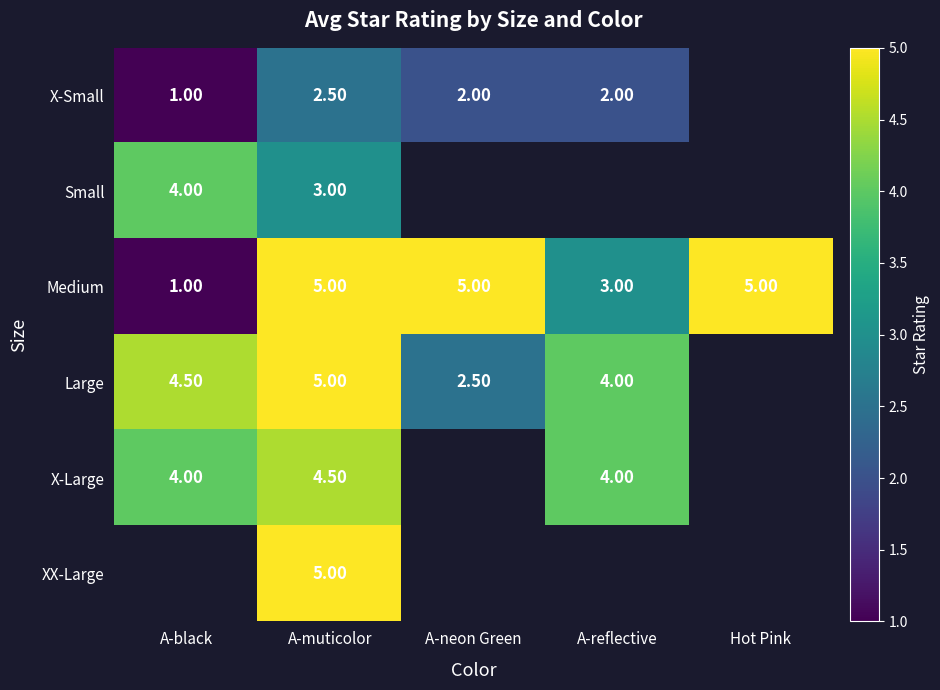

How many series are shown in this chart?

6